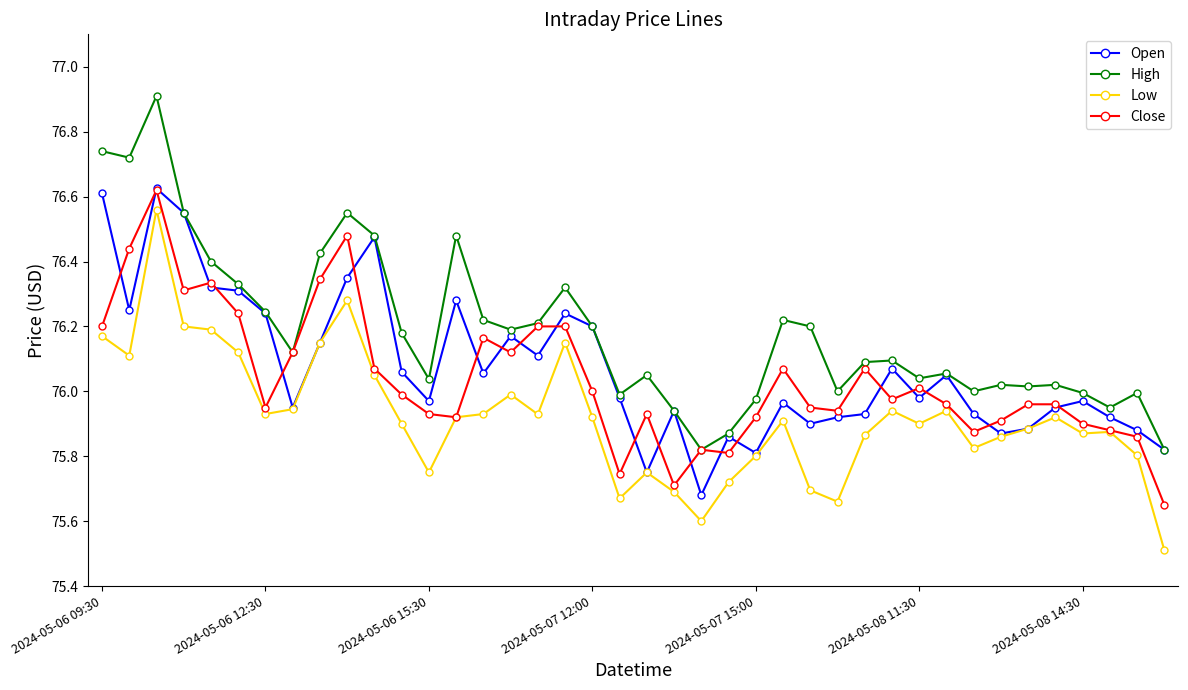

What is the maximum value shown in the chart?

76.9